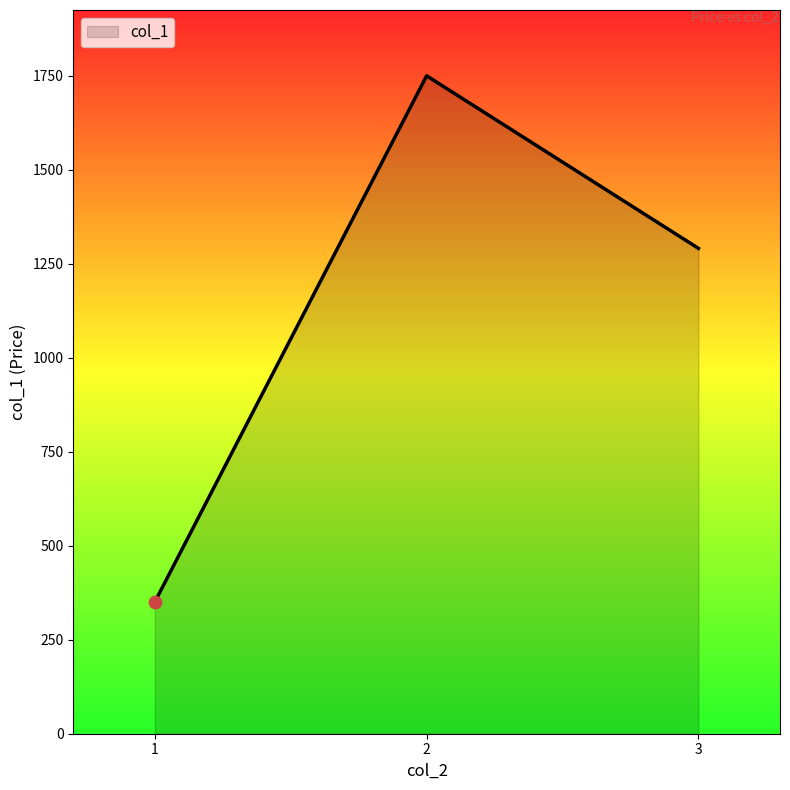

What is the change in value from 2 to 3?

-459.0